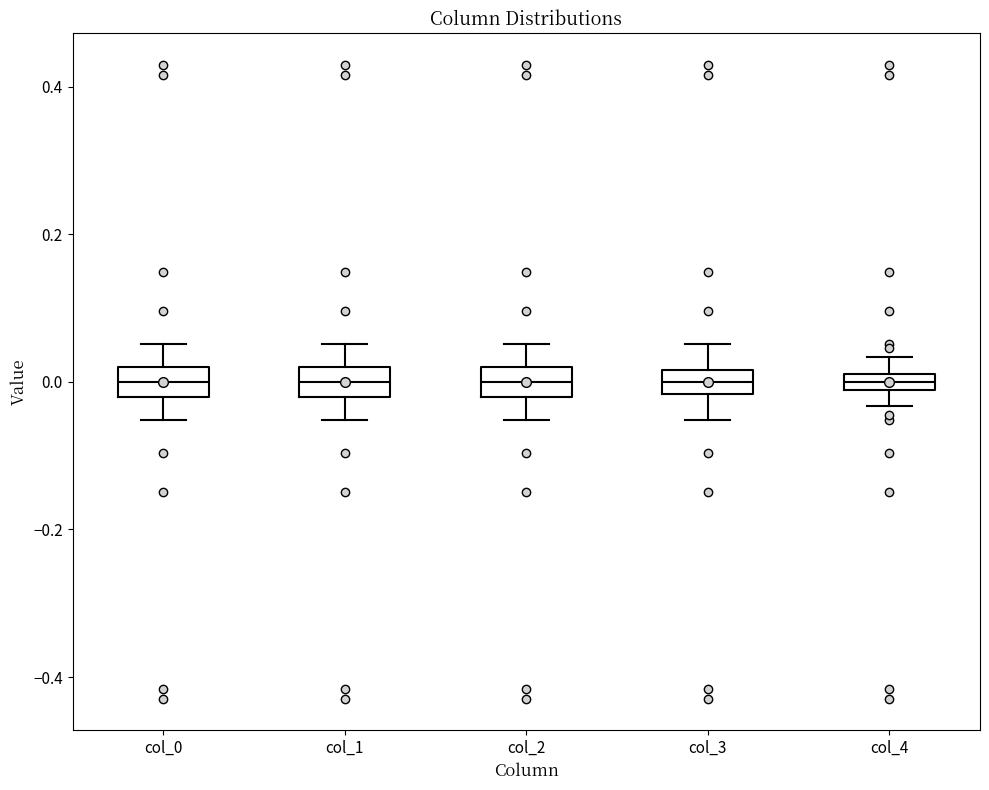

Where is the lower edge of the box for col_0 on the y-axis? The values are not printed on the chart, so give them approximately, as read against the axis.

-0.02